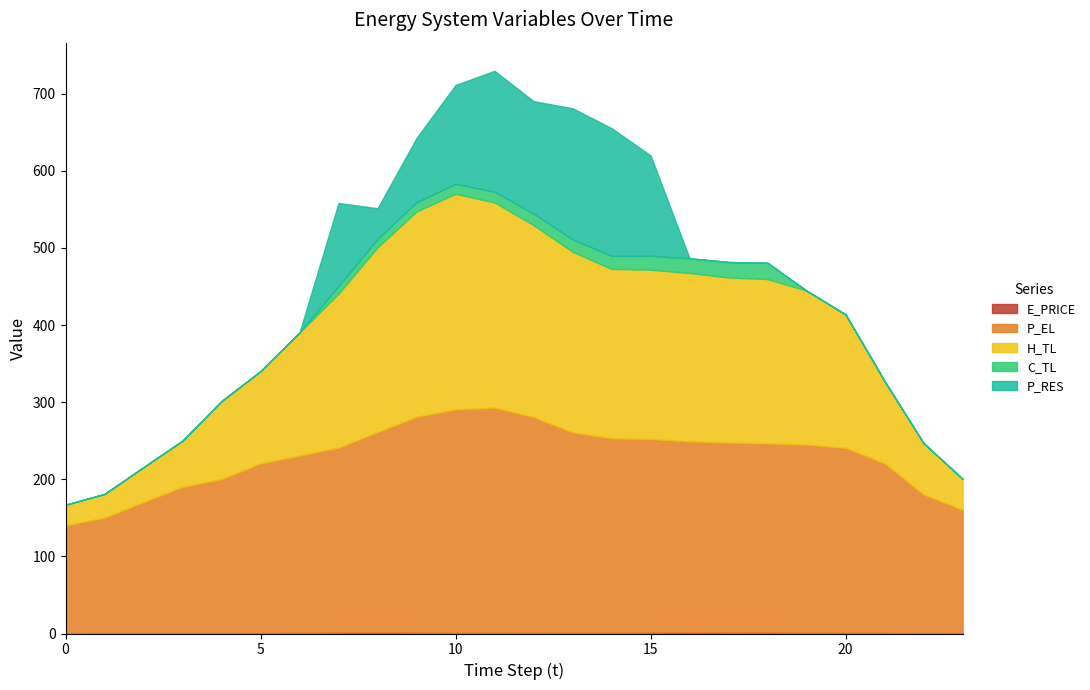

How many lines are shown in the chart?

5